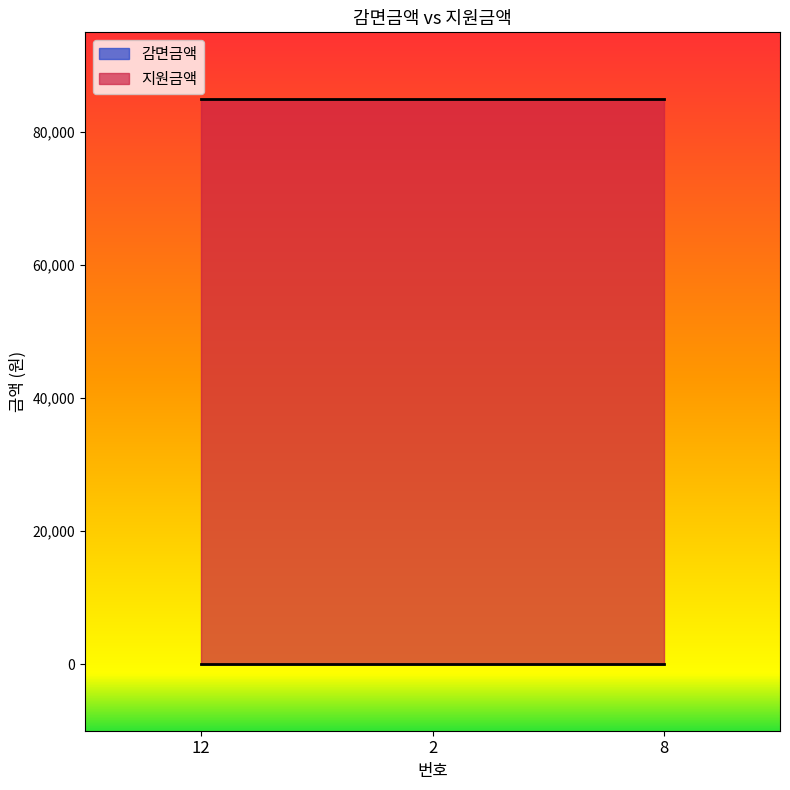

What is the value of the 지원금액 point at the 1st from the left?

85000